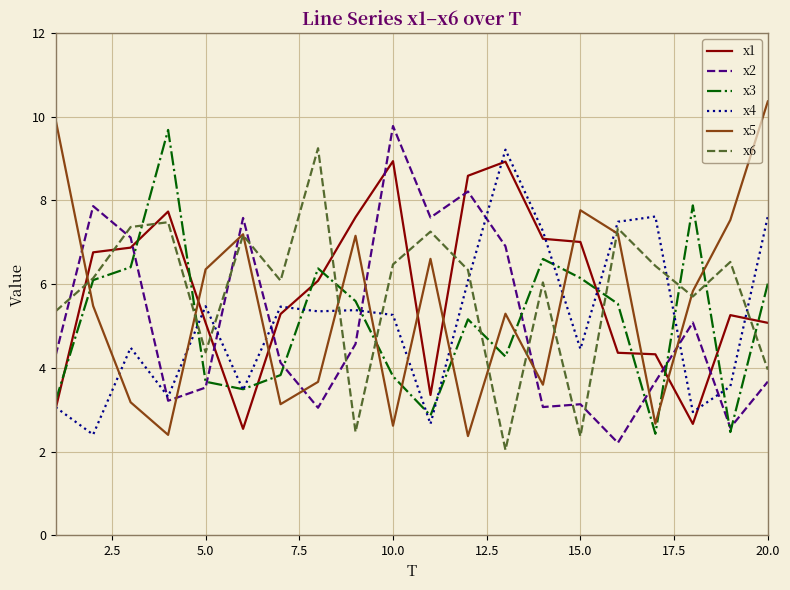

After their last crossing, which series has the higher values: x5 or x4?

x5